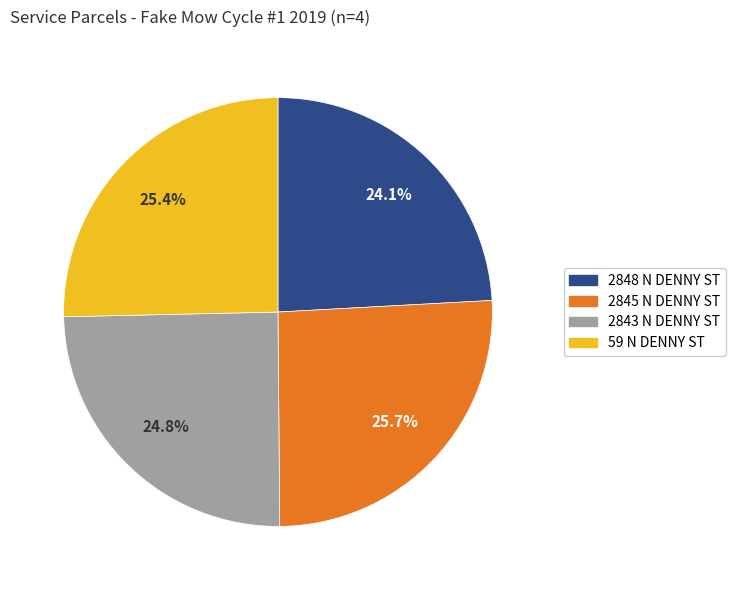

To the nearest percent, what is the difference between the 2843 N DENNY ST and 2848 N DENNY ST slice percentages?

1%